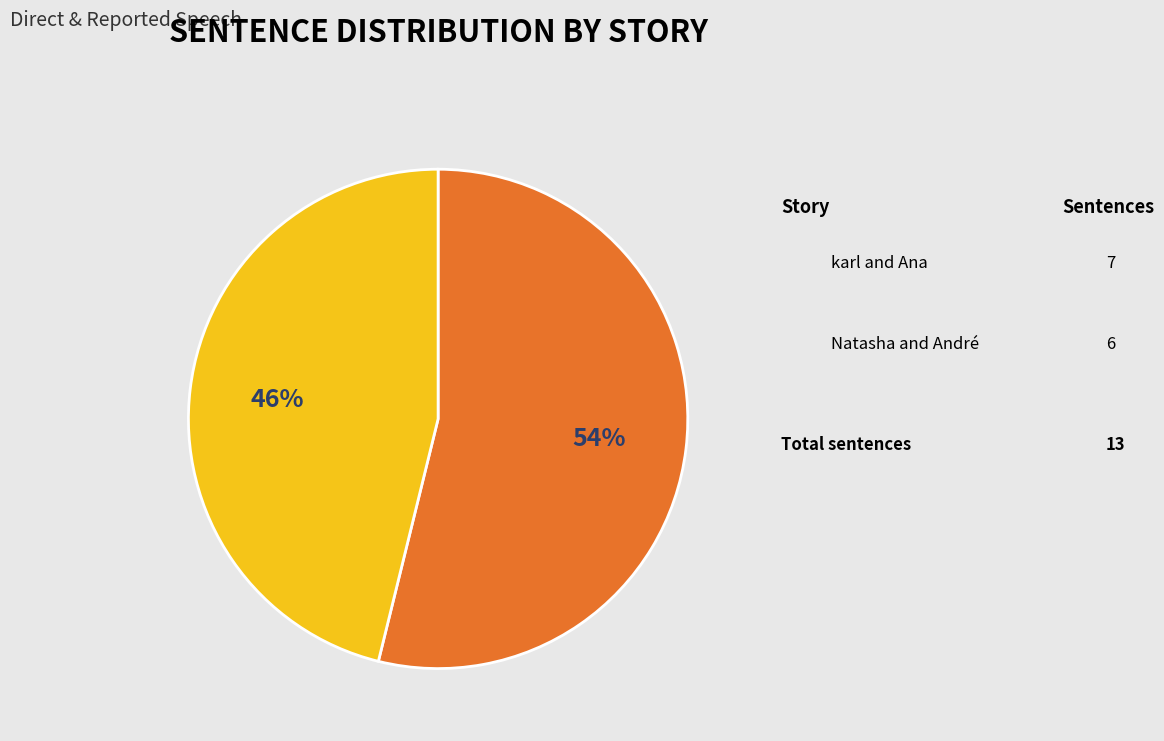

To the nearest percent, what is the difference between the largest and smallest slice percentages?

8%